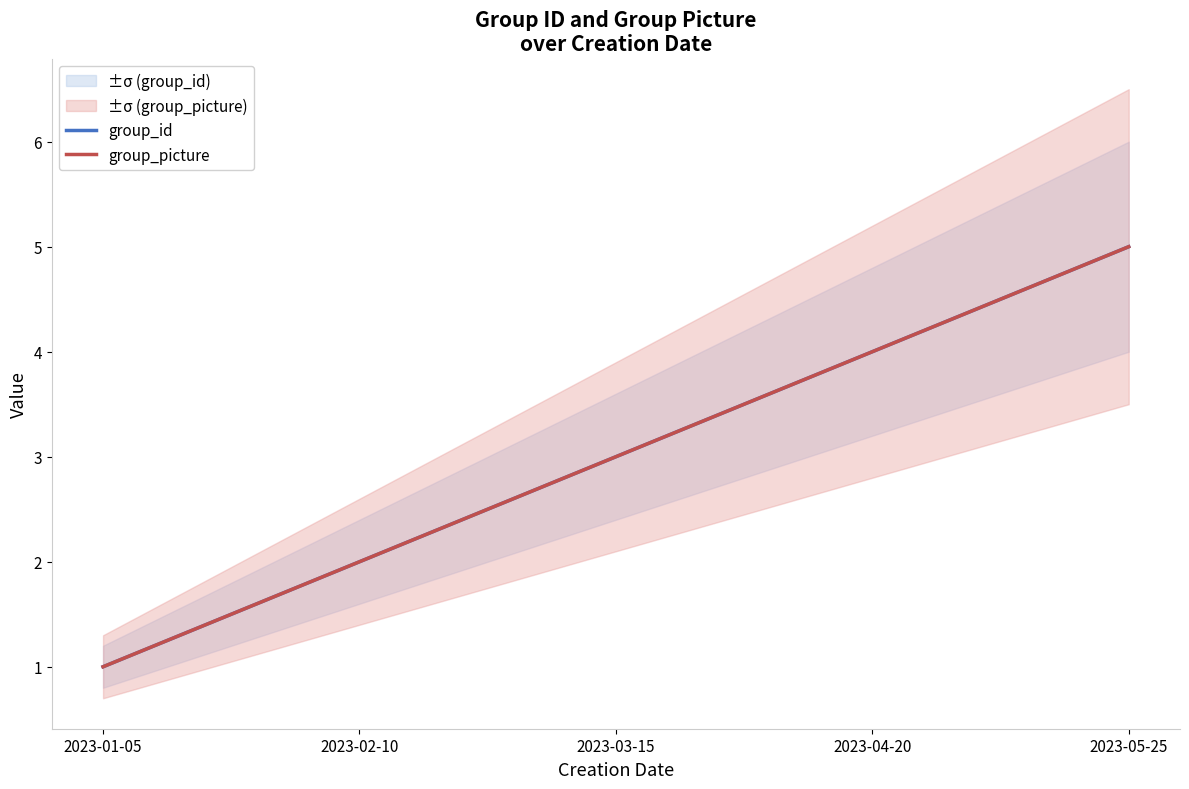

What is the average value of the group_id series?

3